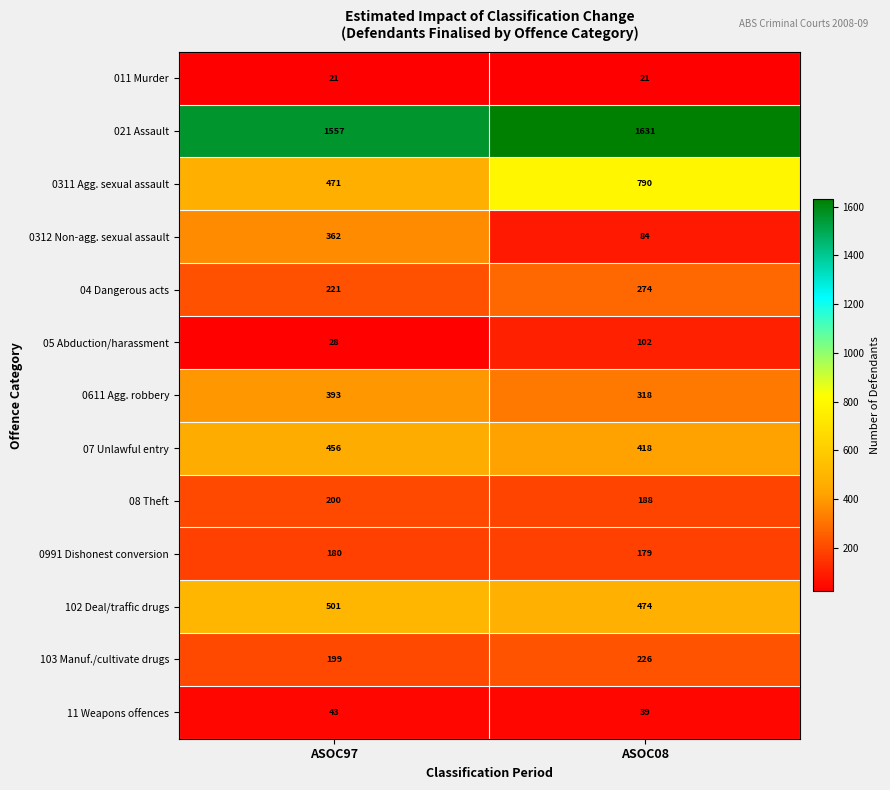

How many distinct data groups are displayed?

13